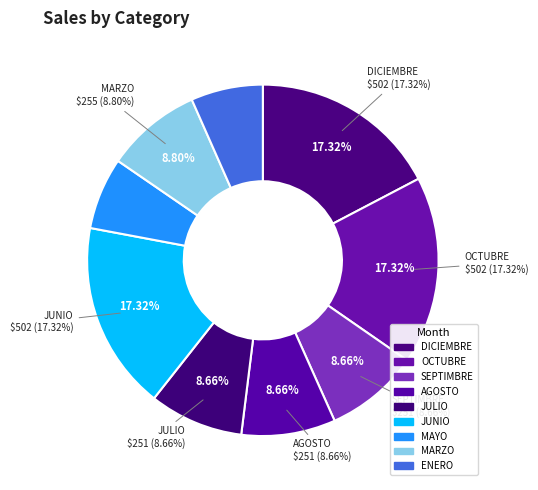

To the nearest percent, what is the difference between the OCTUBRE and SEPTIMBRE slice percentages?

9%